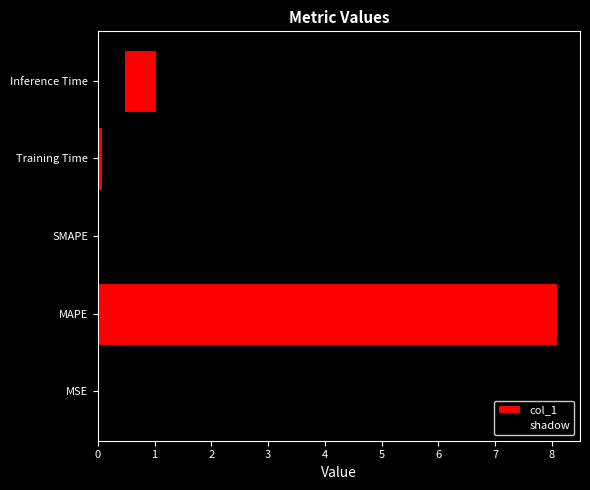

Reading right to left, extract all data points from this chart.

1.0	0.1	0.0	8.1	0.0